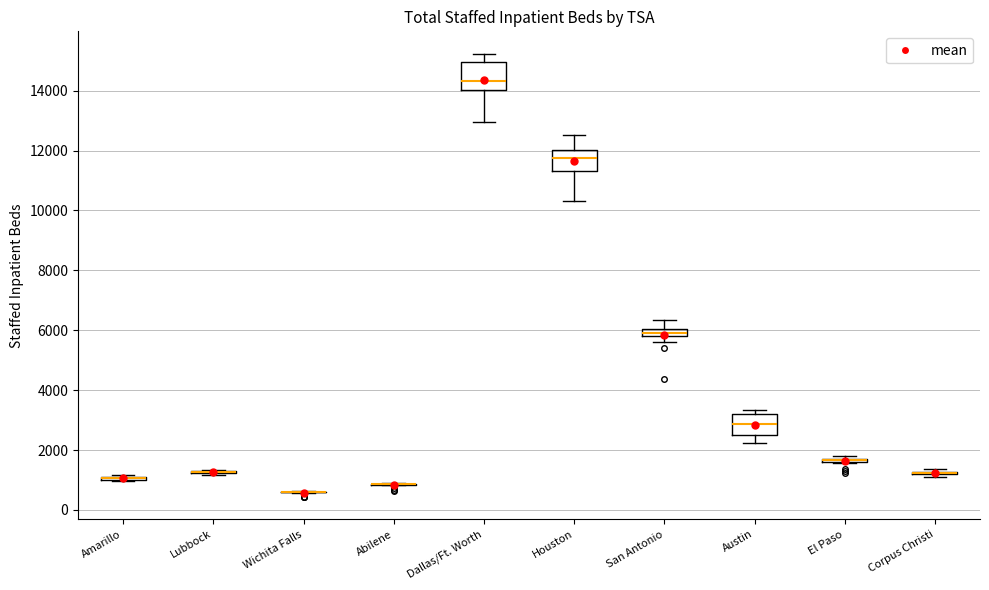

Which box is the tallest, from its lower edge to its upper edge?

Dallas/Ft. Worth